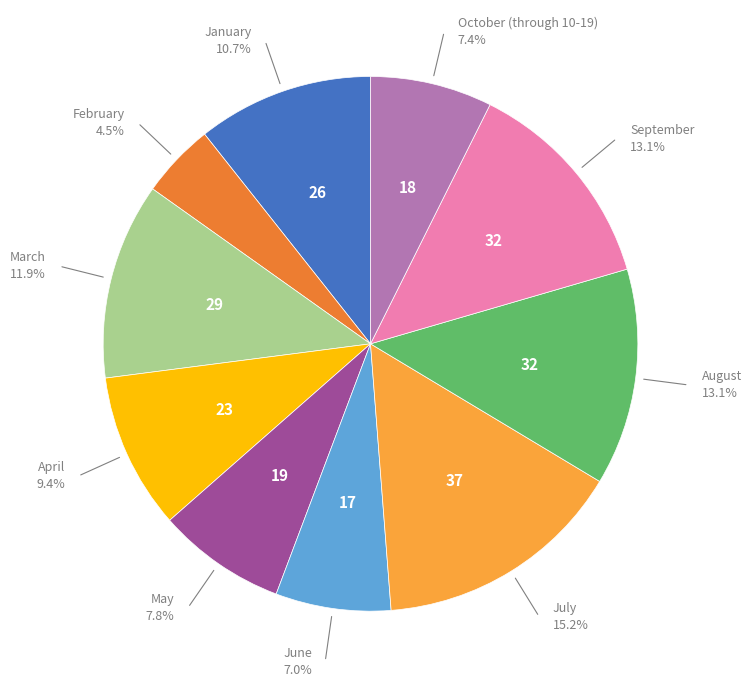

To the nearest percent, what is the average slice percentage?

10%